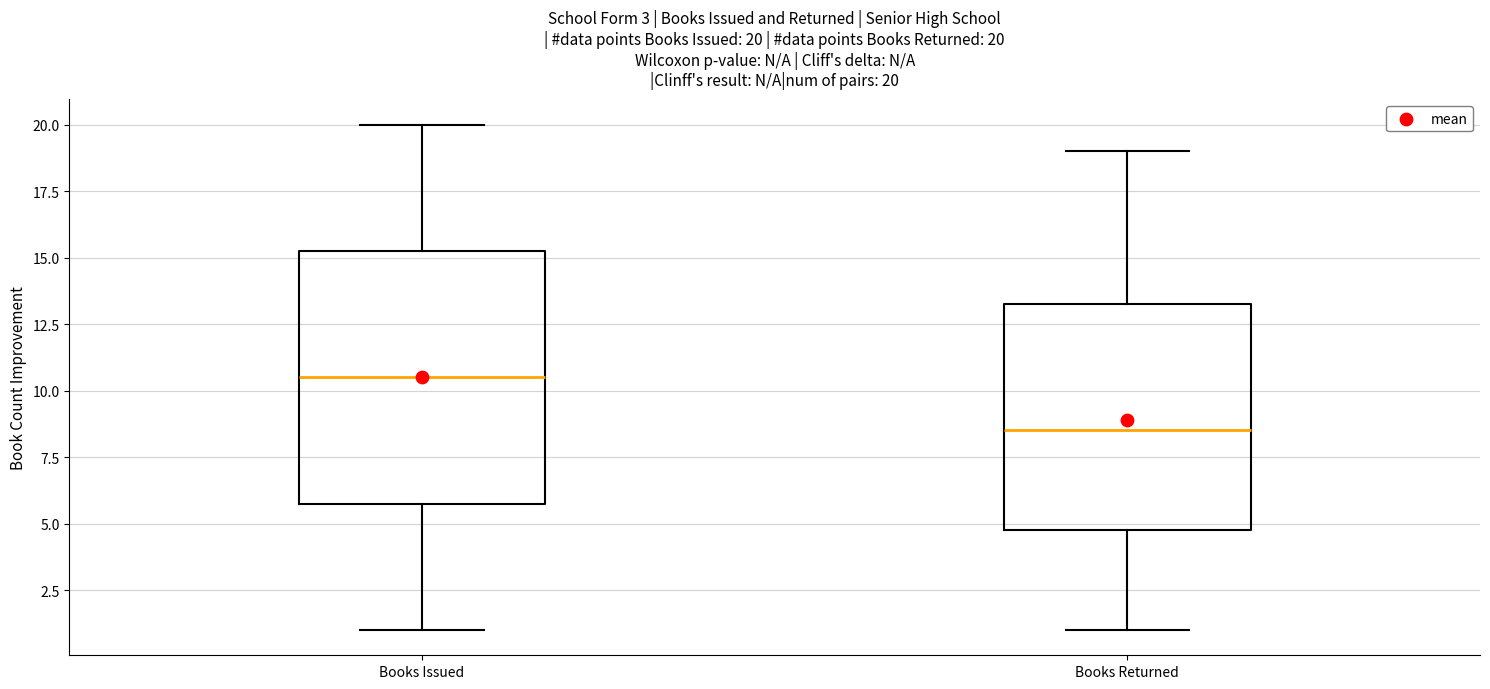

Comparing the boxes themselves (not the whiskers), which one is the tallest?

Books Issued